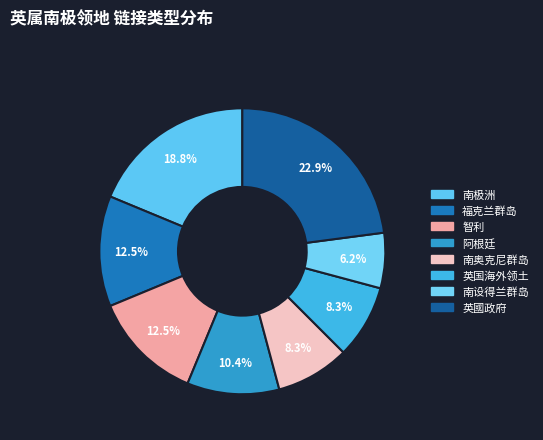

True or false: 英国海外领土 accounts for 17% of the total.

False